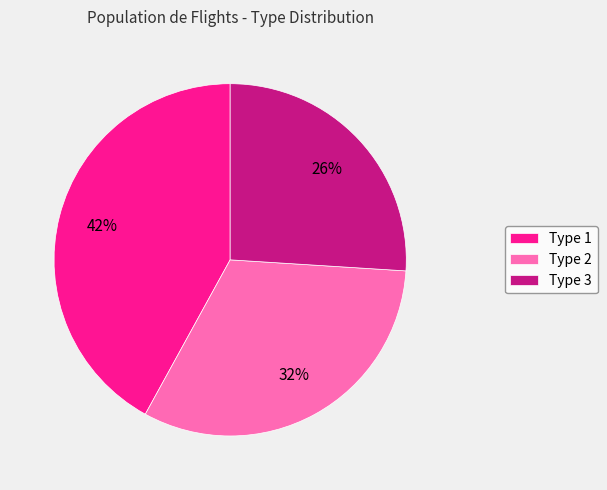

To the nearest percent, what is the combined percentage of Type 3 and Type 2?

58%